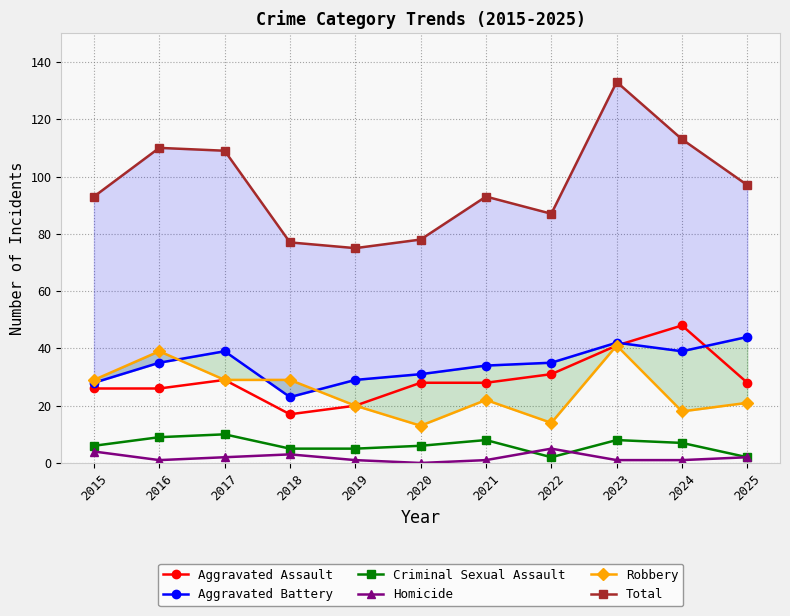

Where is the first local minimum for Total?

2019